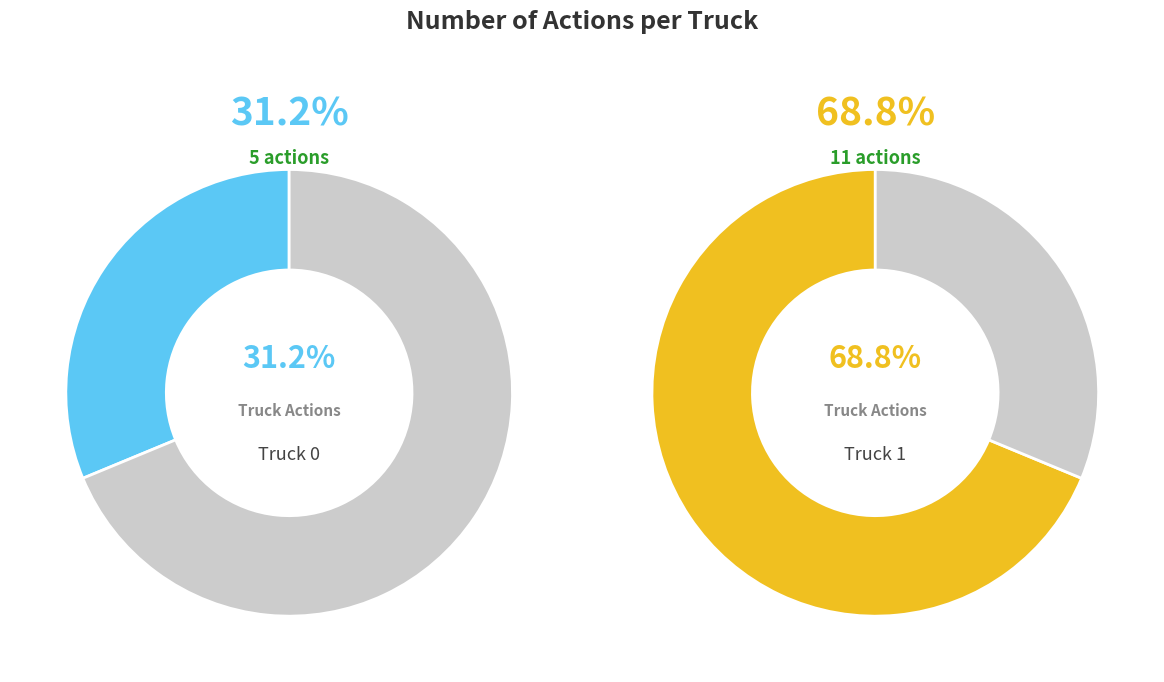

Which category has the biggest portion of the pie?

Truck 1